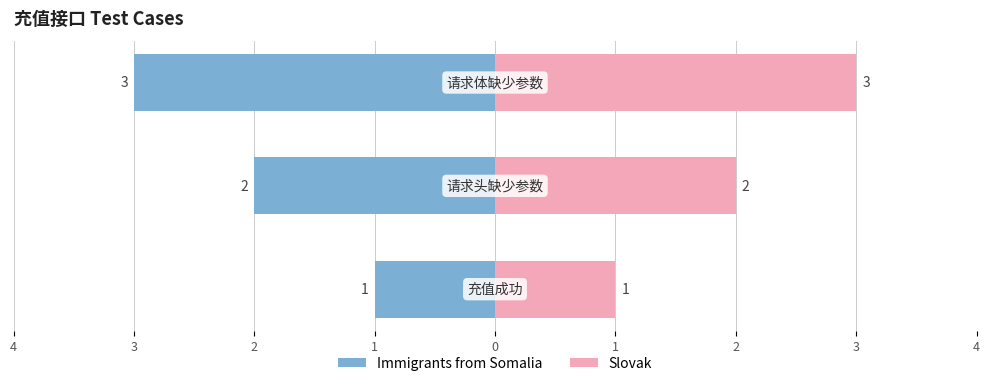

How many data points in case_id are less than 2?

1